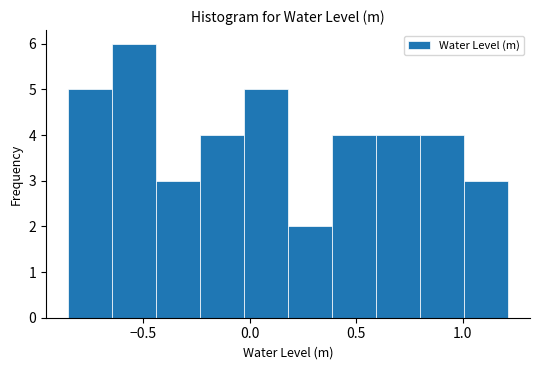

What is the height of the bar covering 0.40 to 0.60 on the x-axis? Neither the bar edges nor the heights are printed on the chart, so give them approximately, as read against the axes.

4